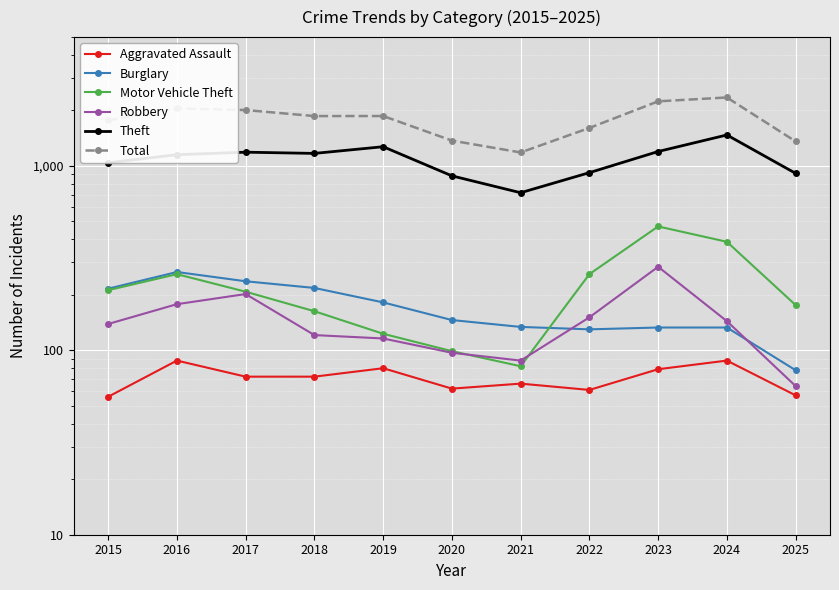

List the labels in order of Motor Vehicle Theft value, smallest first.

2021, 2020, 2019, 2018, 2025, 2017, 2015, 2016, 2022, 2024, 2023